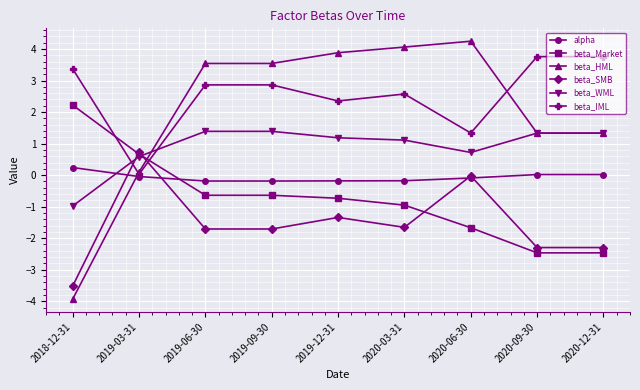

What is the difference between the beta_SMB values at 2019-03-31 and 2019-09-30?

2.4